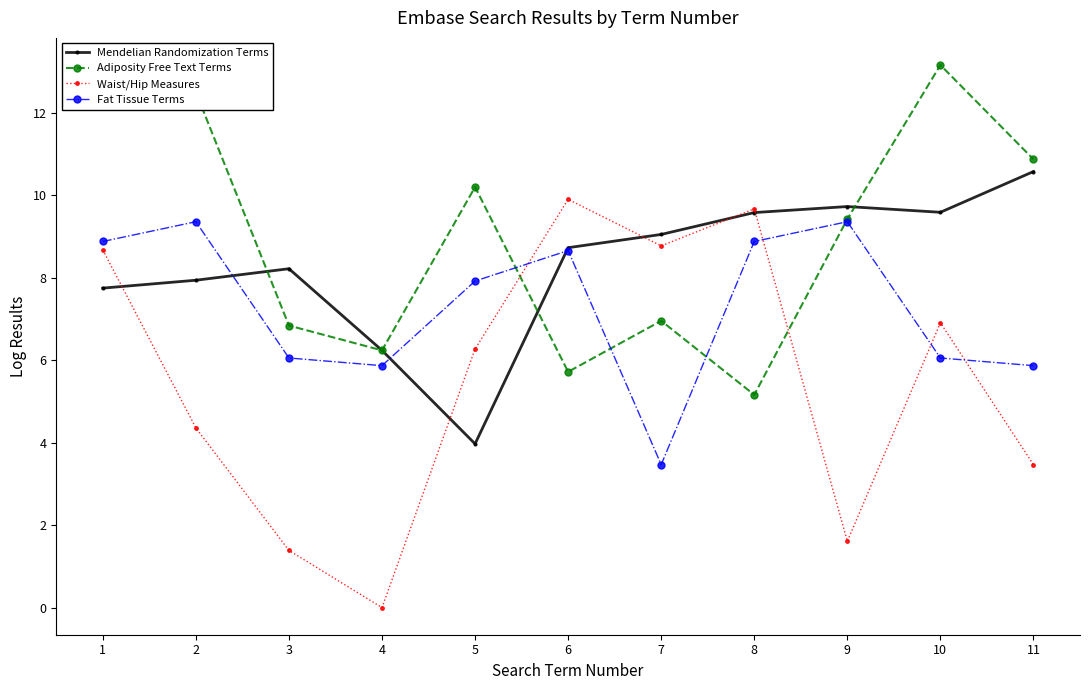

Does the chart have visible grid lines?

No